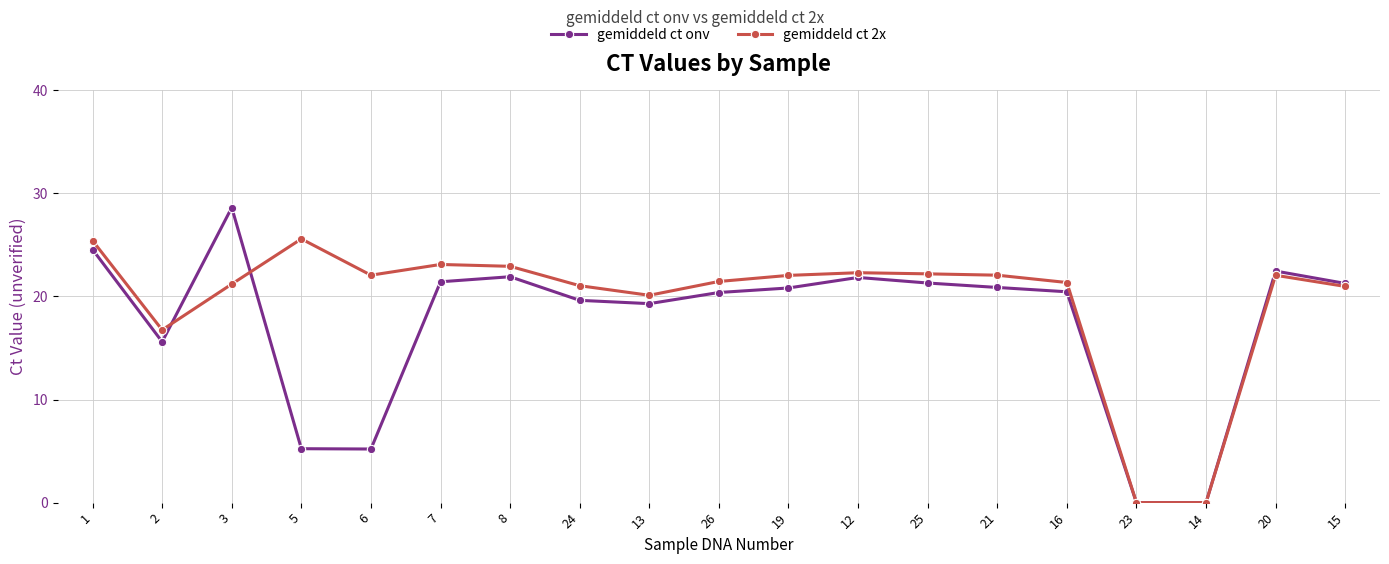

Which series has the largest total across all categories?

gemiddeld ct 2x